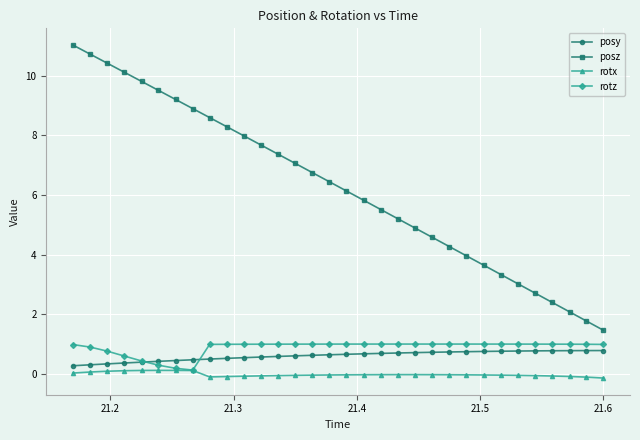

True or false: rotz and posz cross at least once.

False